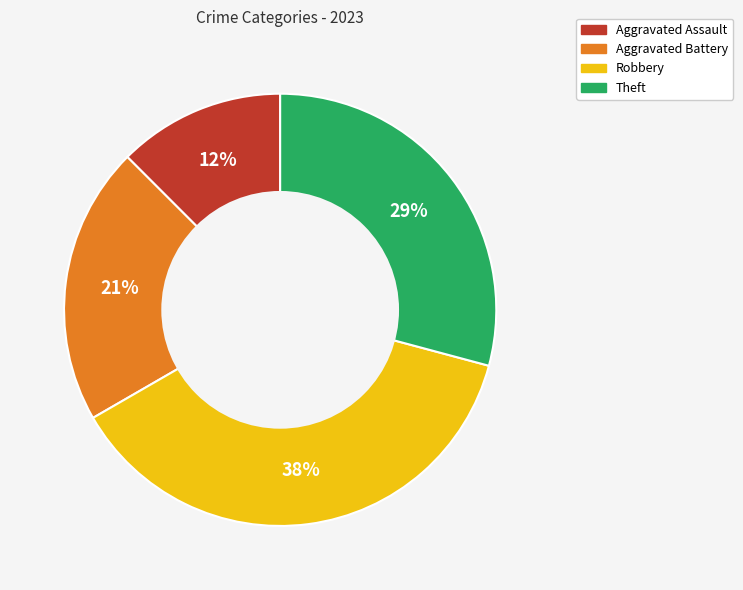

To the nearest percent, what is the difference between the Theft and Aggravated Battery slice percentages?

8%